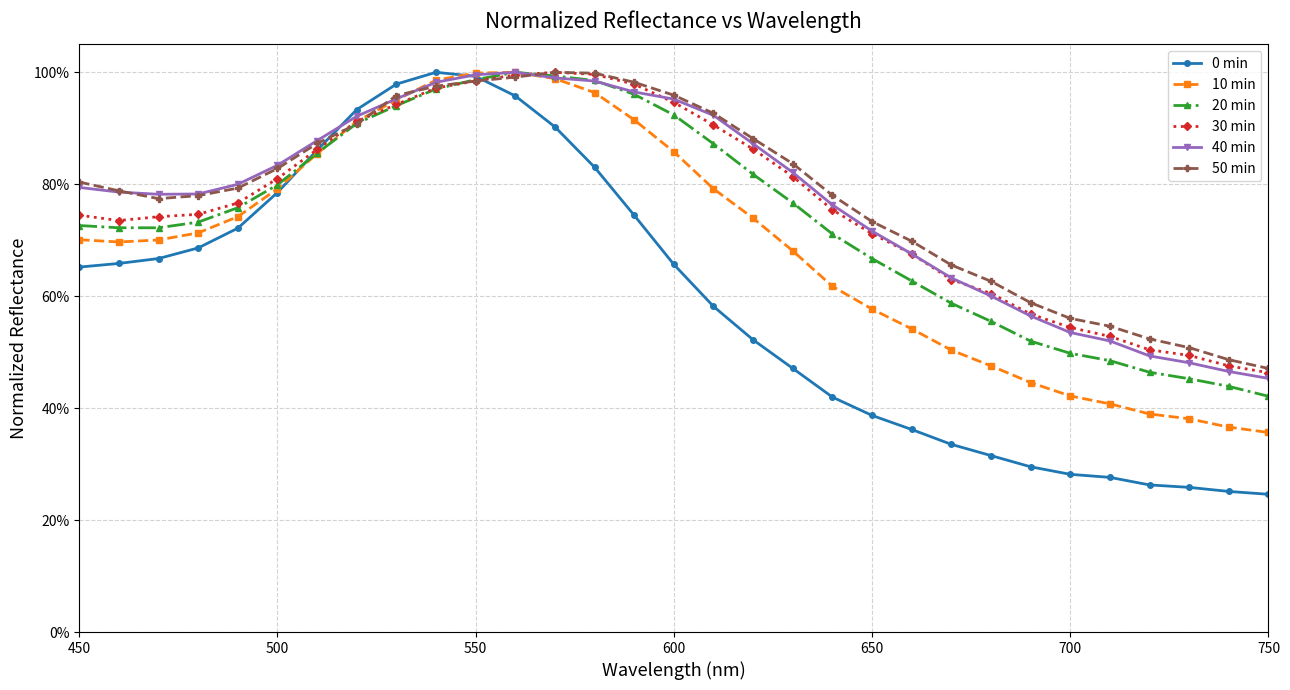

Which series has the largest range (max minus min)?

0 min